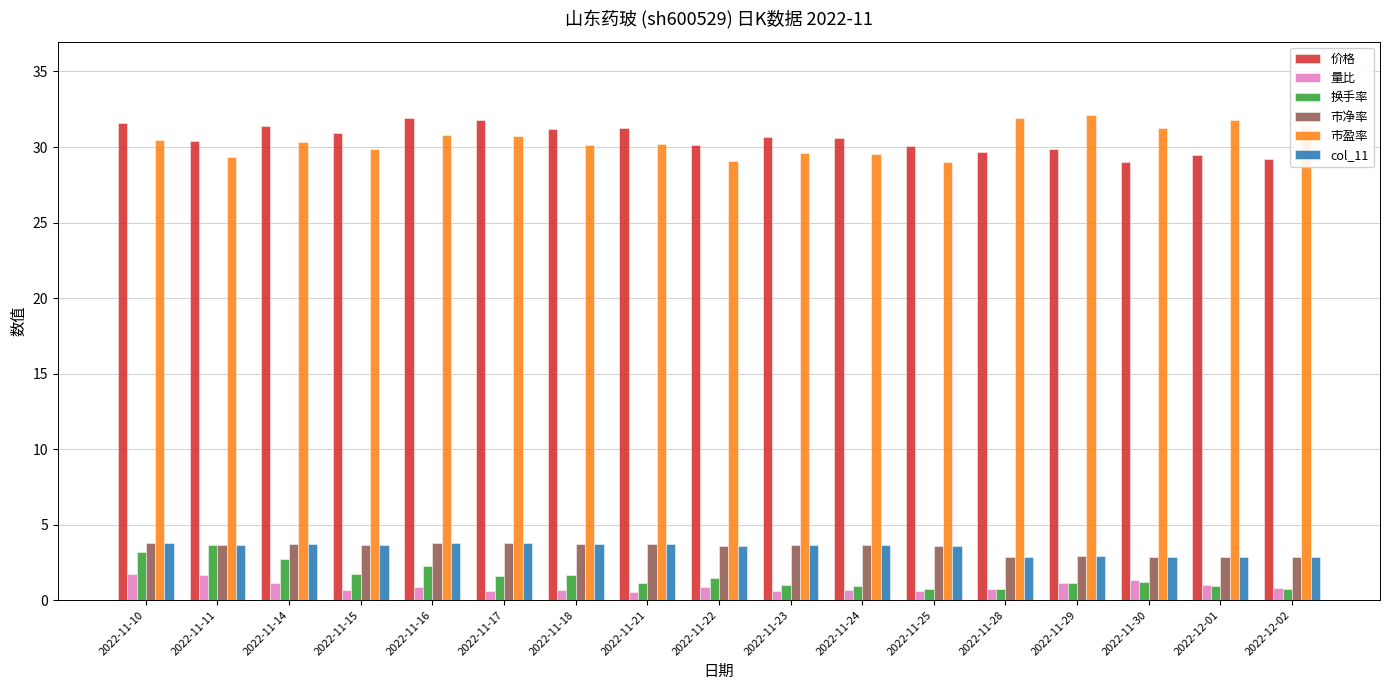

The 市盈率 series shows 29.5 at 2022-11-24. True or false?

True